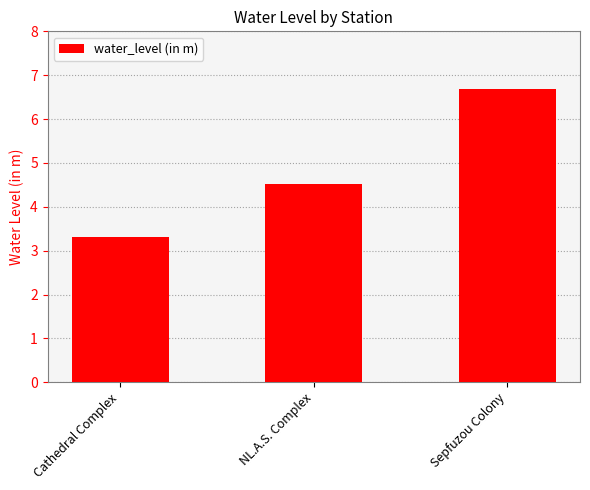

Reading right to left, extract all data points from this chart.

Sepfuzou Colony=6.7	NL.A.S. Complex=4.5	Cathedral Complex=3.3